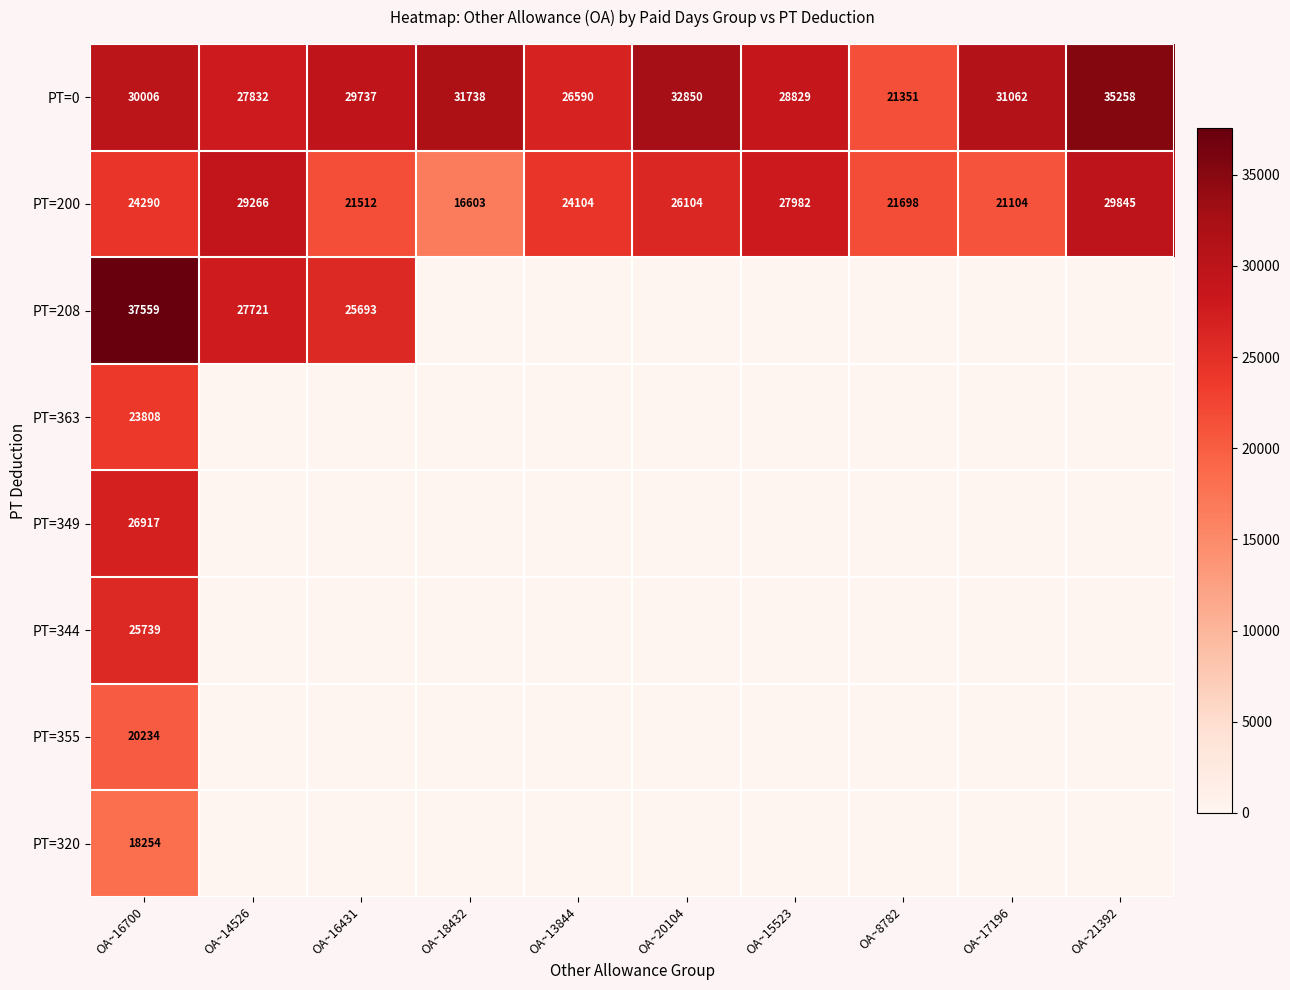

Rank the categories by PT=200 value from highest to lowest.

OA~21392, OA~14526, OA~15523, OA~20104, OA~16700, OA~13844, OA~8782, OA~16431, OA~17196, OA~18432